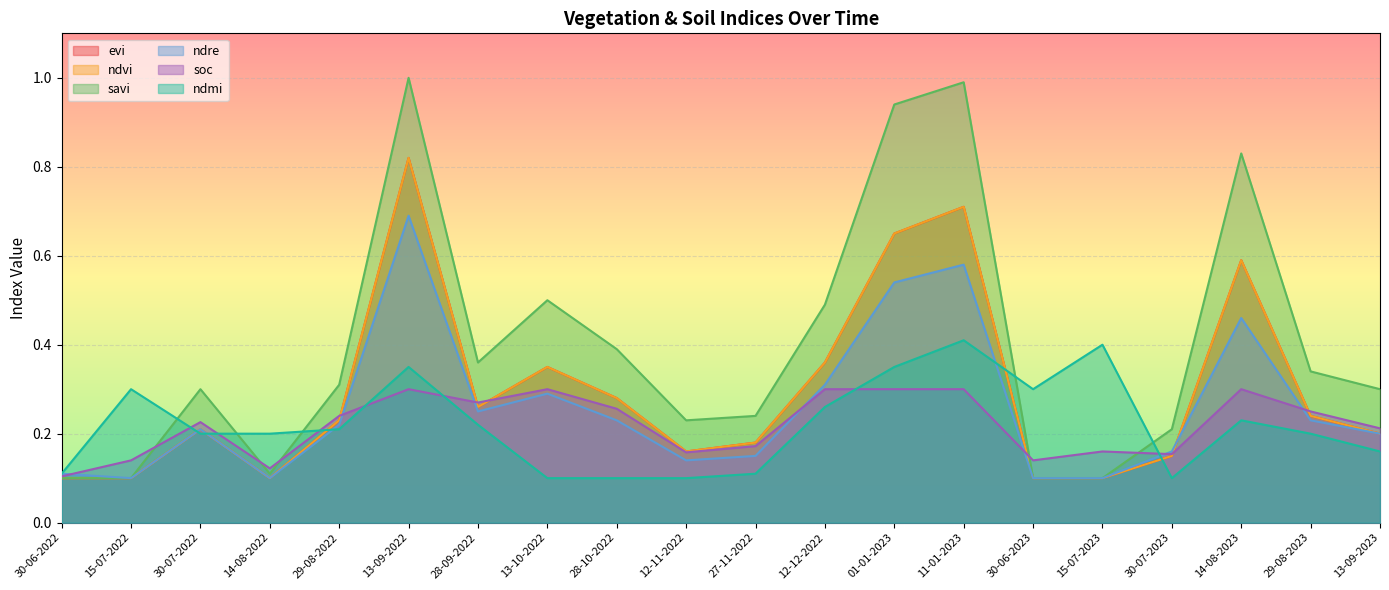

Rank the series at 29-08-2022 from lowest to highest value.

ndmi, ndre, evi, ndvi, soc, savi